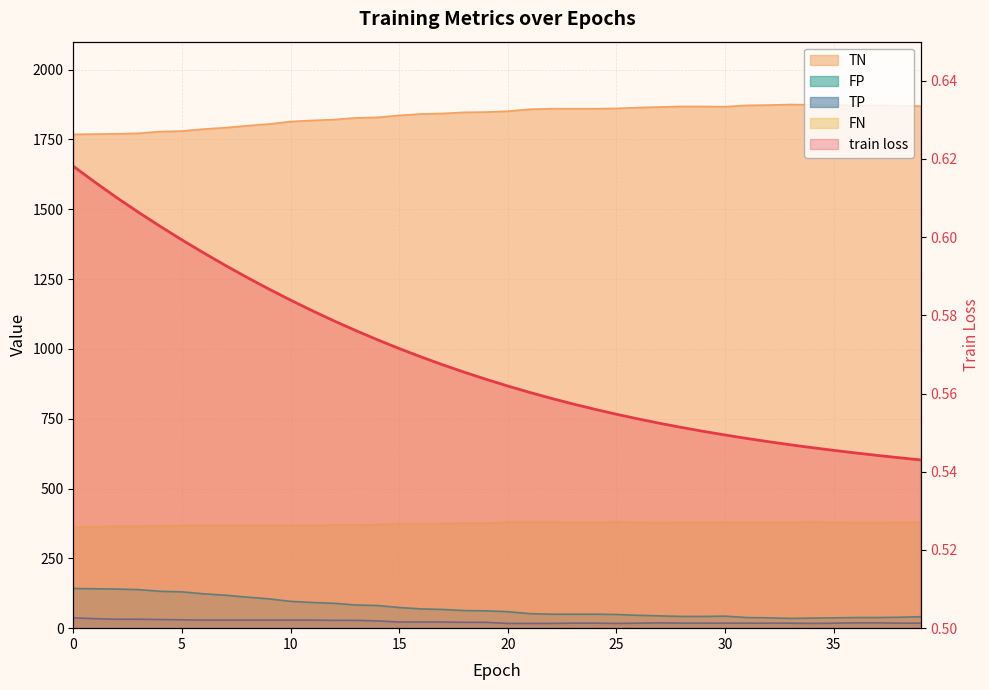

What is the minimum value shown in the chart?

0.5